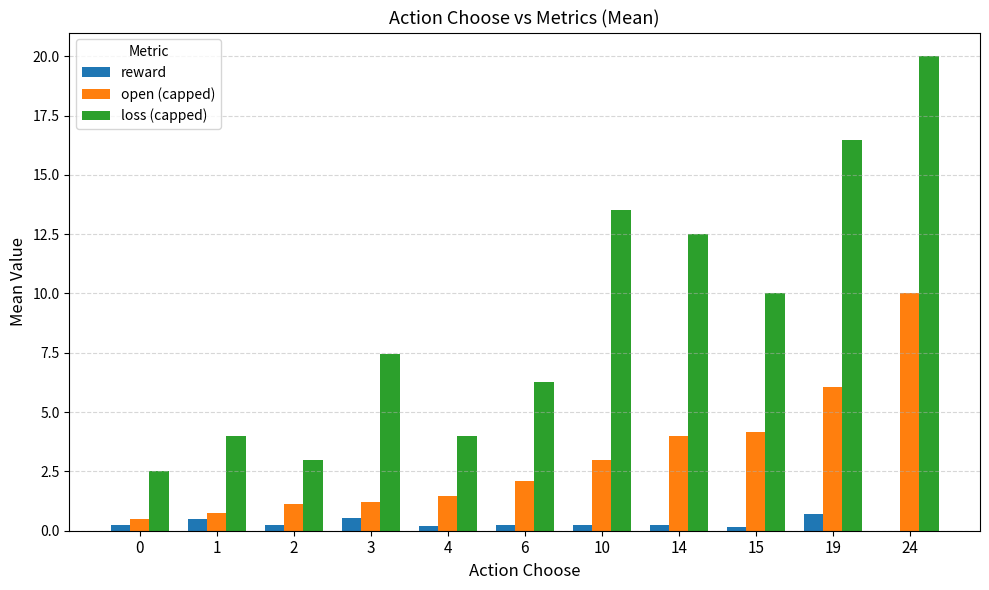

What value does the loss (capped) series have at 19?

16.5